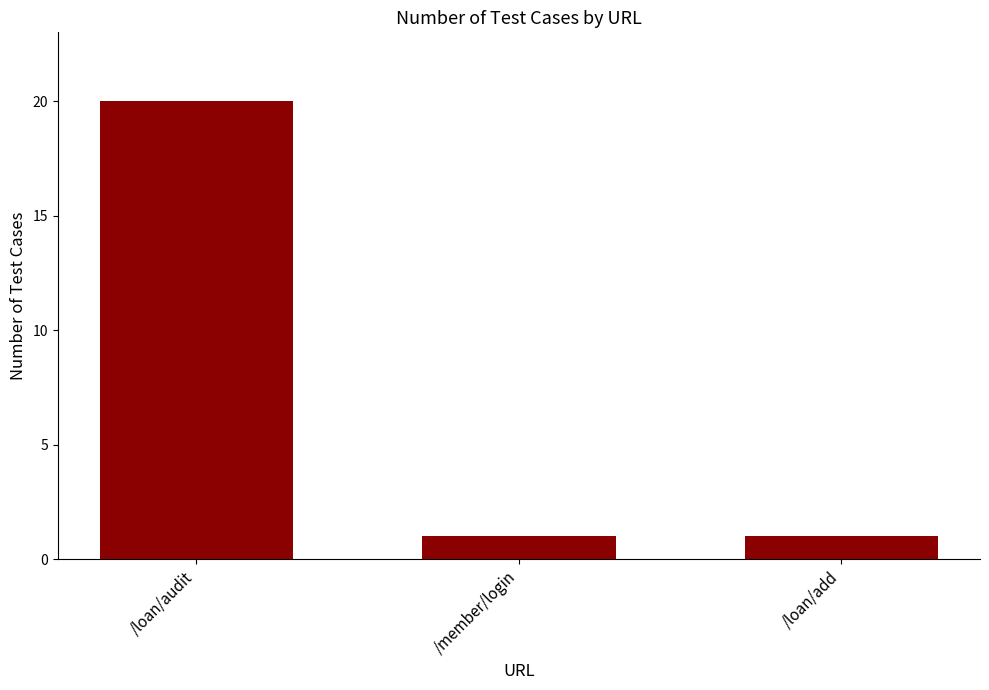

What is the maximum value shown in the chart?

20